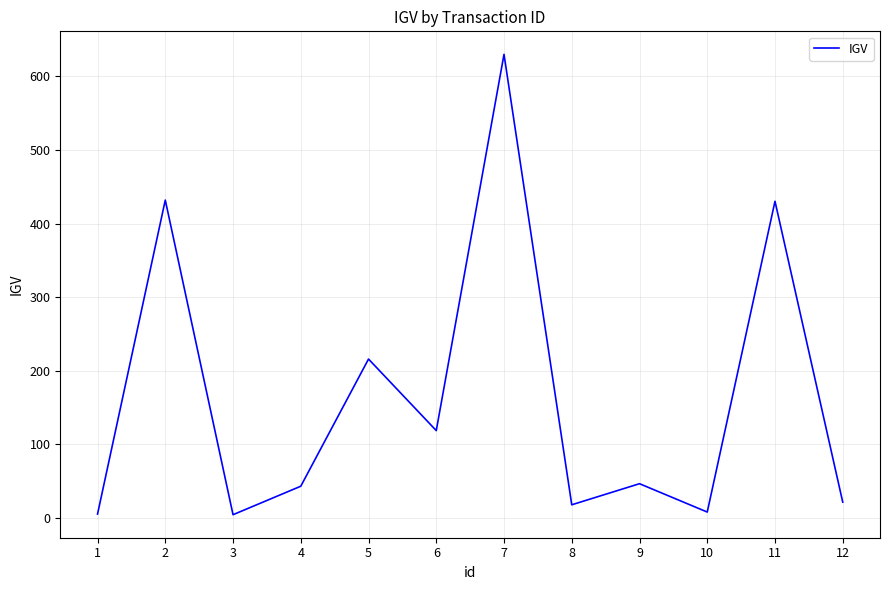

Does the chart display data point markers on the line(s)?

No